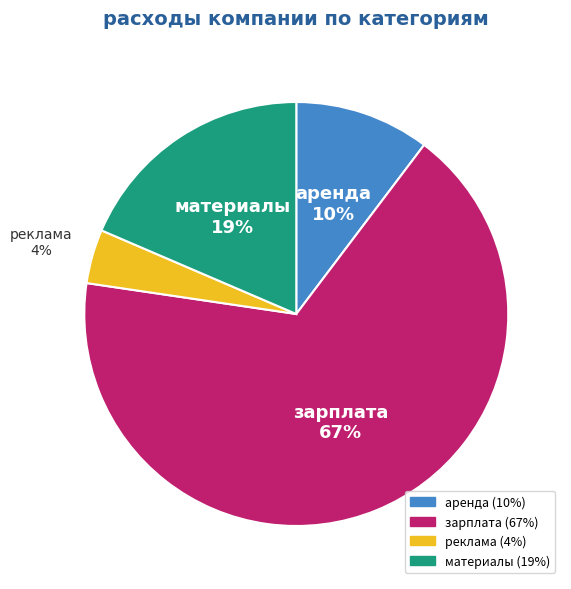

Is it true that материалы is 19% of the pie?

True